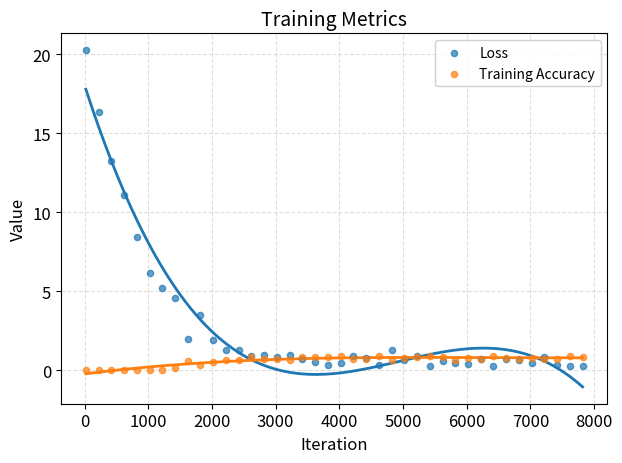

Which series contains the lowest Y value?

Training Accuracy